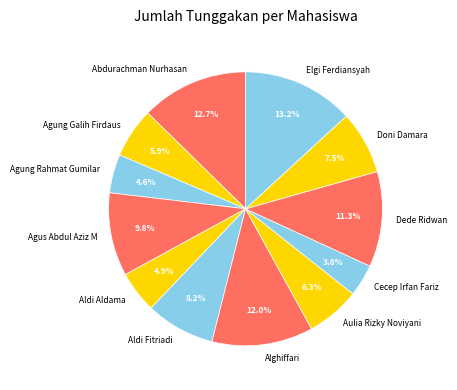

To the nearest percent, what portion does Alghiffari represent?

12%